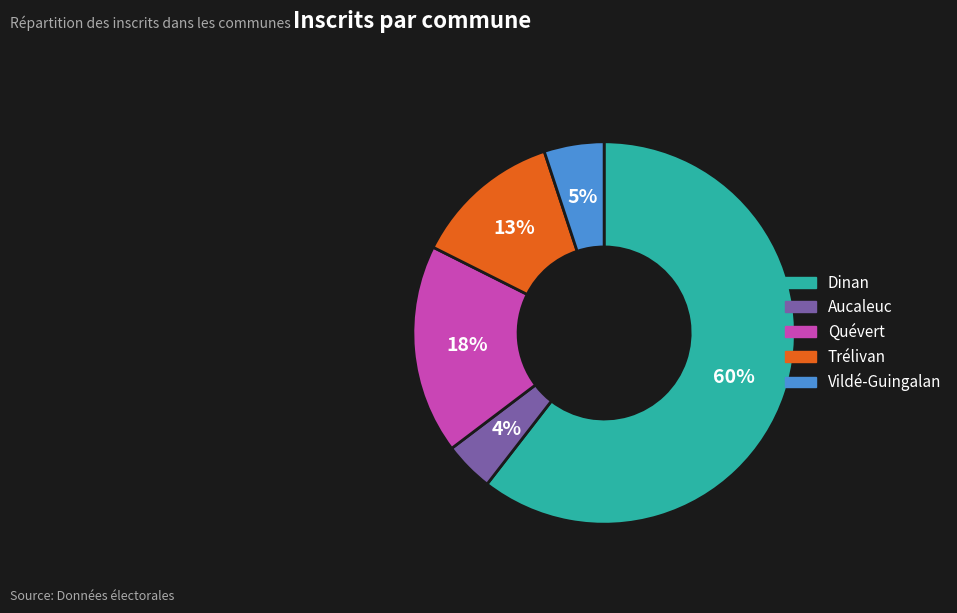

Is it true that Aucaleuc is 12% of the pie?

False